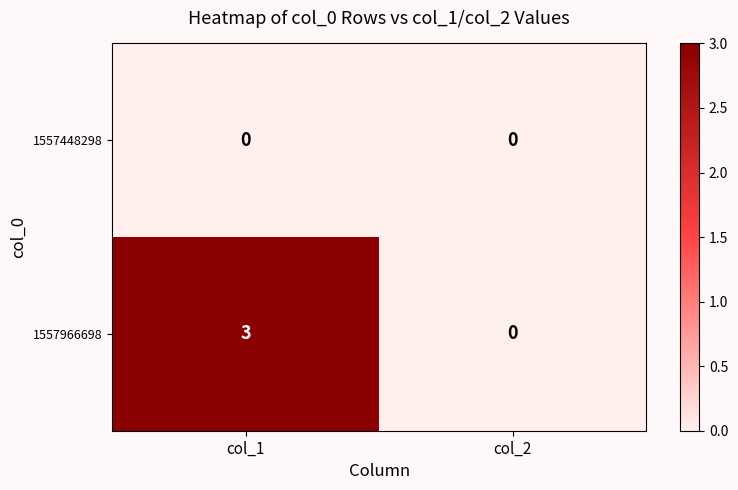

Rank the series at col_1 from highest to lowest value.

1557966698, 1557448298